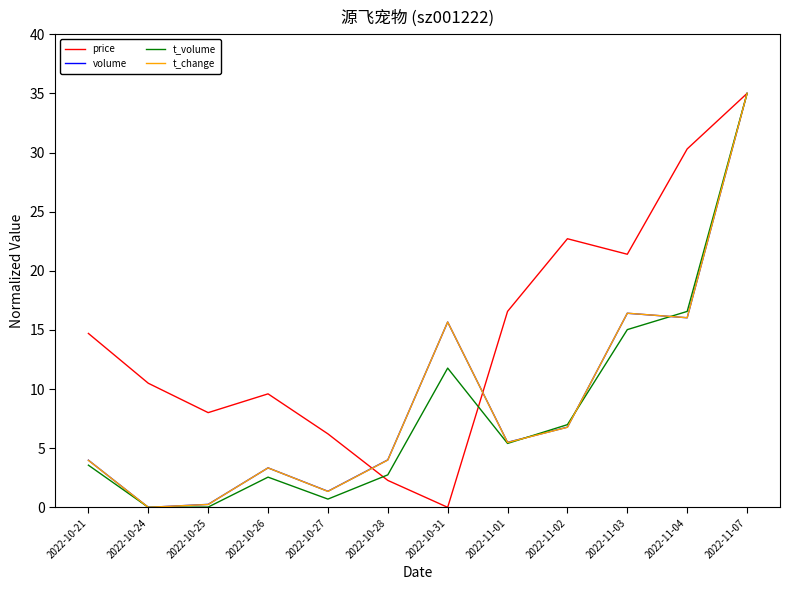

Which category has the highest value in the t_volume series?

2022-11-07